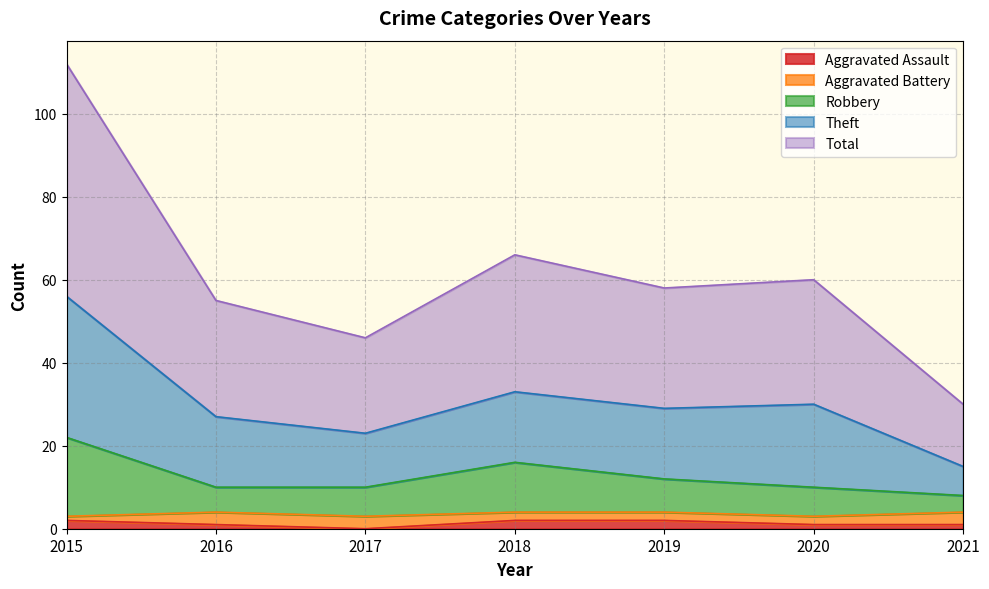

What are all the series names shown in the legend?

Aggravated Assault, Aggravated Battery, Robbery, Theft, Total